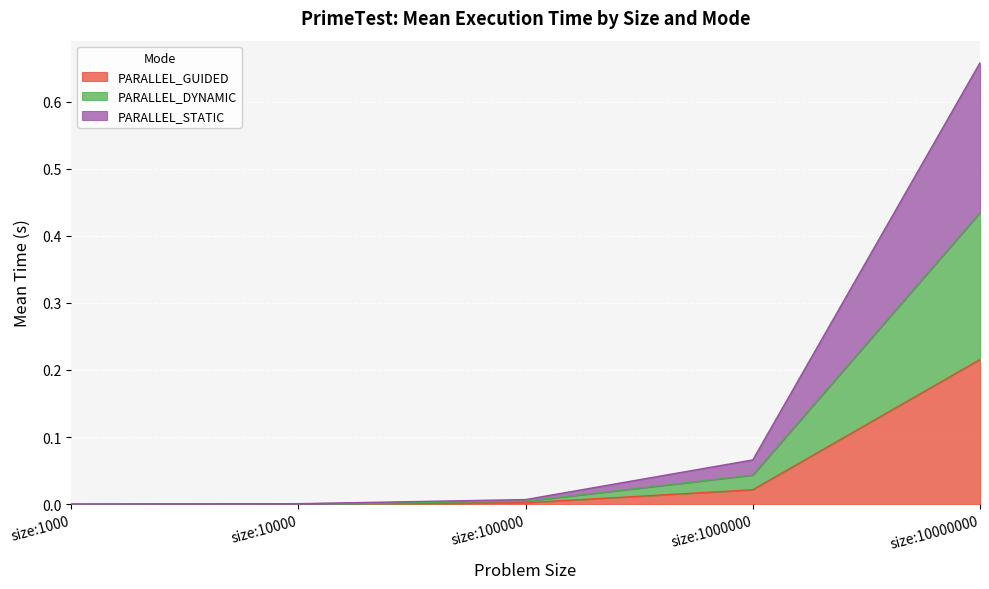

How many lines are shown in the chart?

3